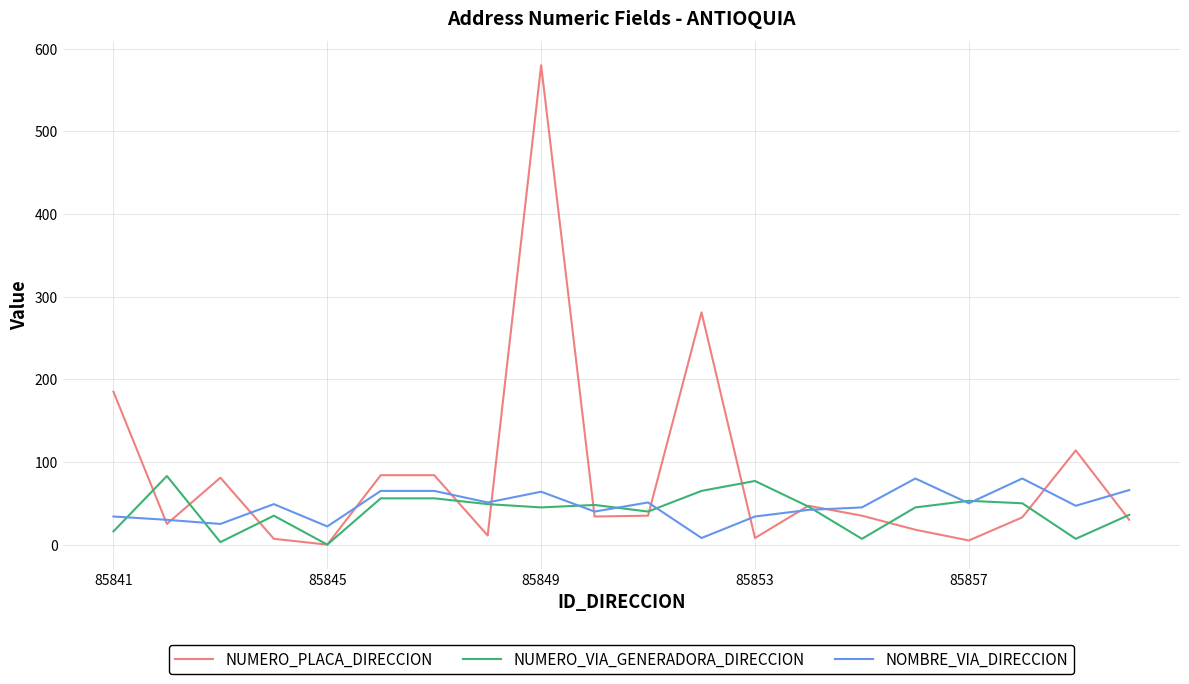

Which series has the widest spread of values?

NUMERO_PLACA_DIRECCION